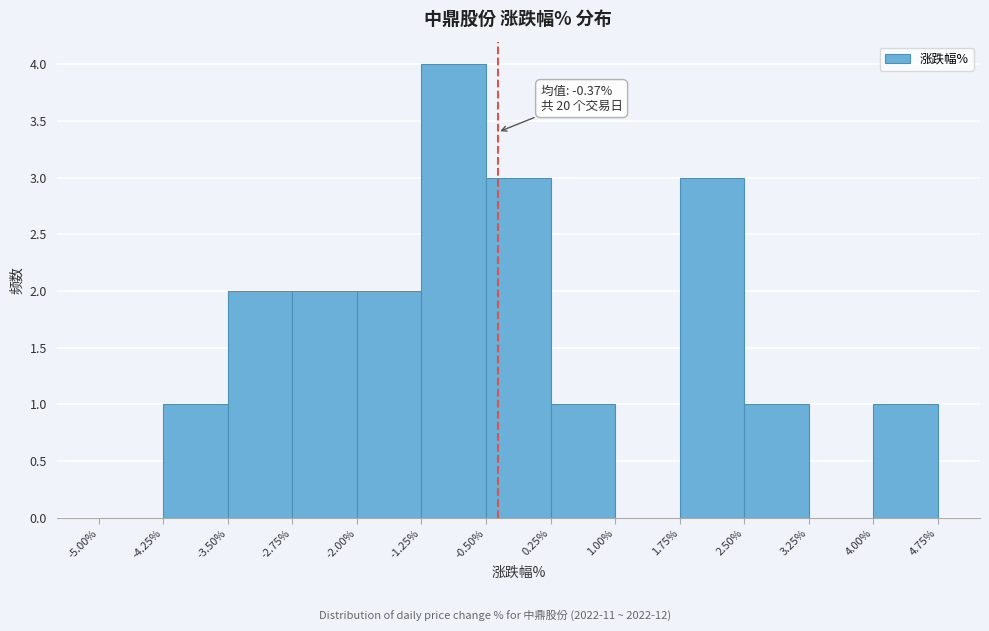

Which range on the x-axis has the tallest bar?

-1.25% to -0.50%